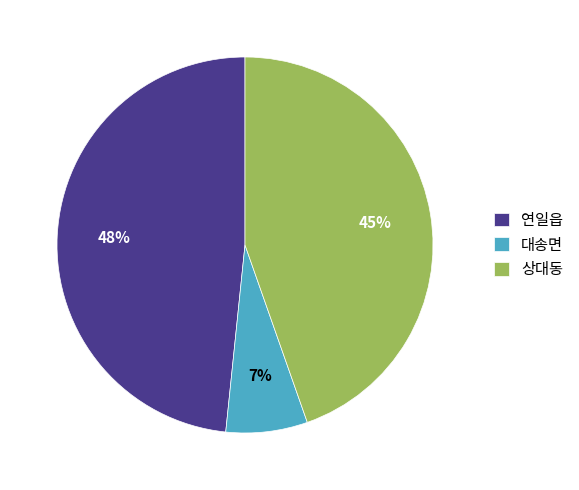

Which category has the smallest portion of the pie?

대송면